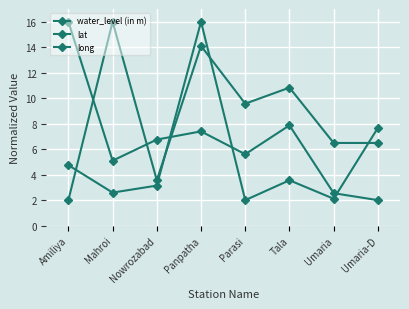

Which series has the widest spread of values?

water_level (in m)